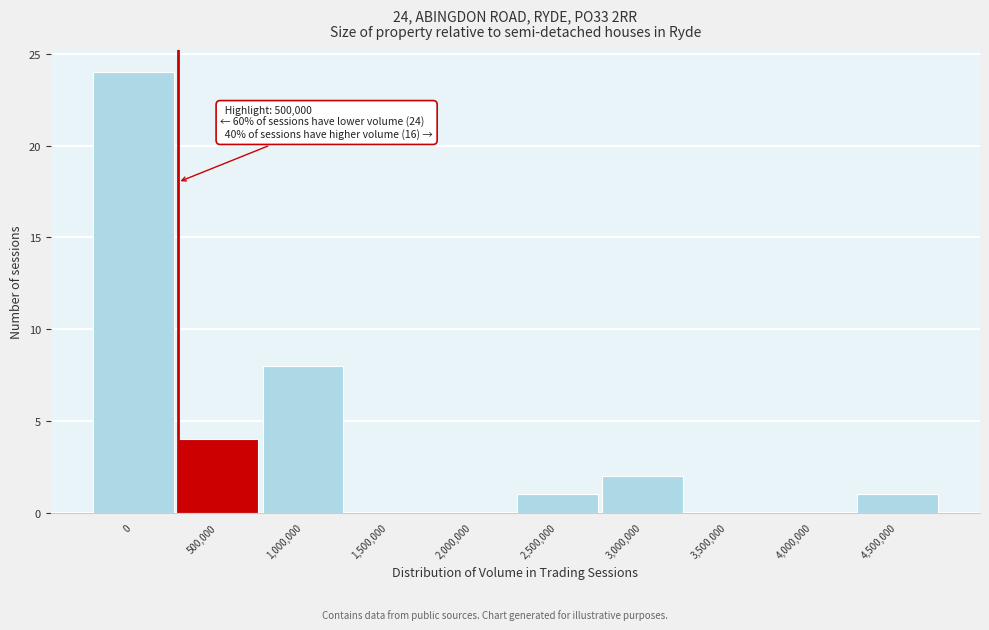

Reading right to left, transcribe all the data shown in this chart.

4,500,000=1	4,000,000=0	3,500,000=0	3,000,000=2	2,500,000=1	2,000,000=0	1,500,000=0	1,000,000=8	500,000=4	0=24